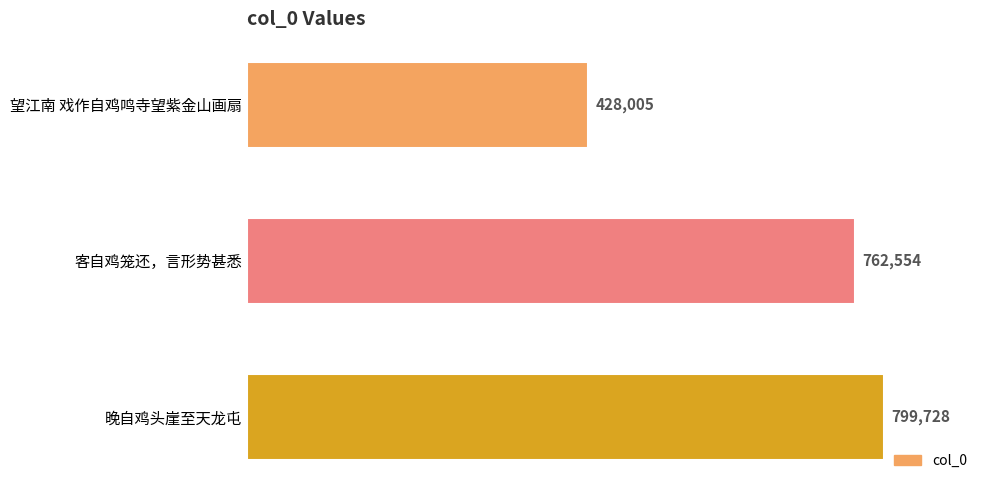

Which has a higher value, 望江南 戏作自鸡鸣寺望紫金山画扇 or 晚自鸡头崖至天龙屯?

晚自鸡头崖至天龙屯